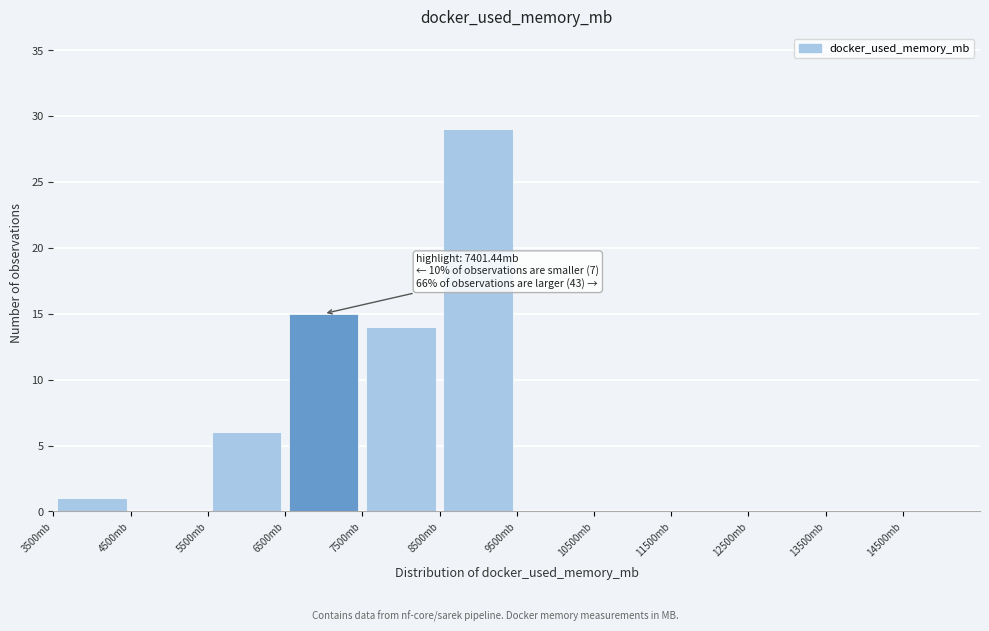

Over which range of the x-axis is the bar tallest?

8500 to 9500